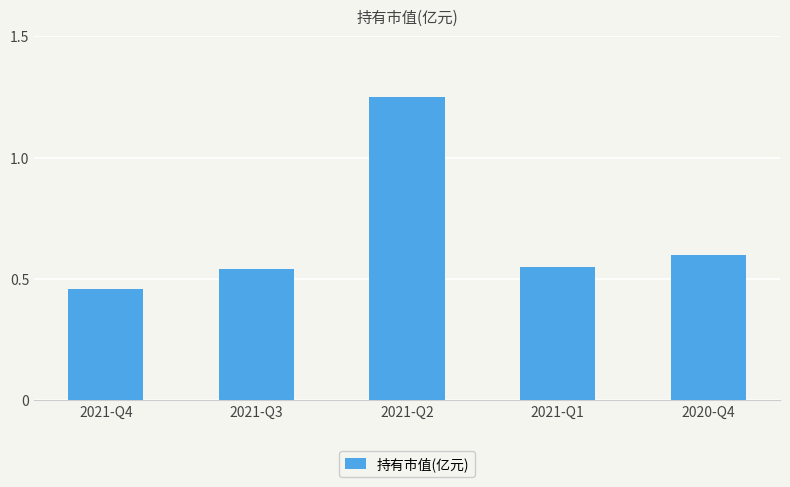

What position from the right is 2021-Q1?

2